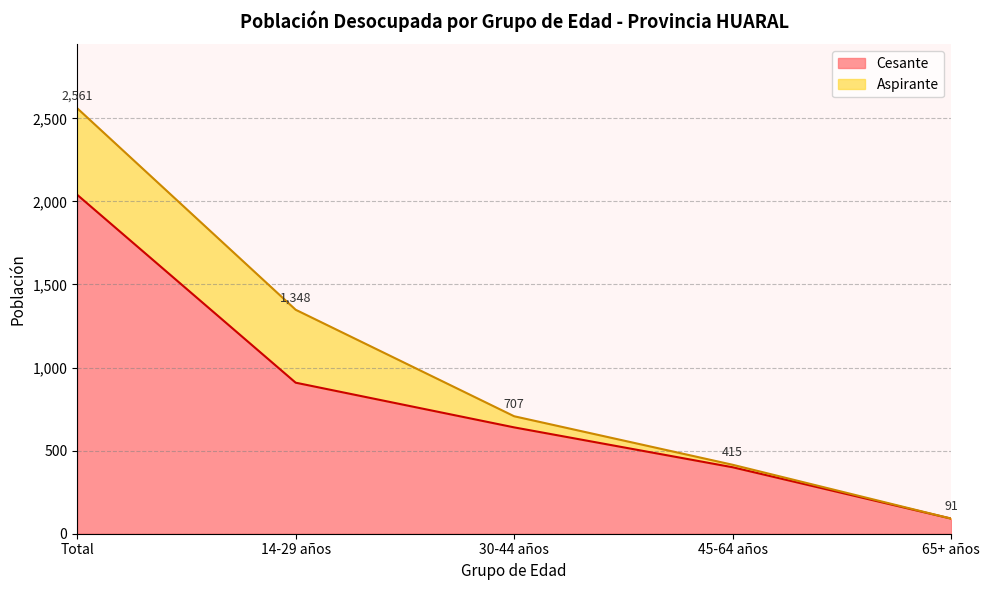

Reading left to right, extract all data points from this chart.

2040	909	640	400	91